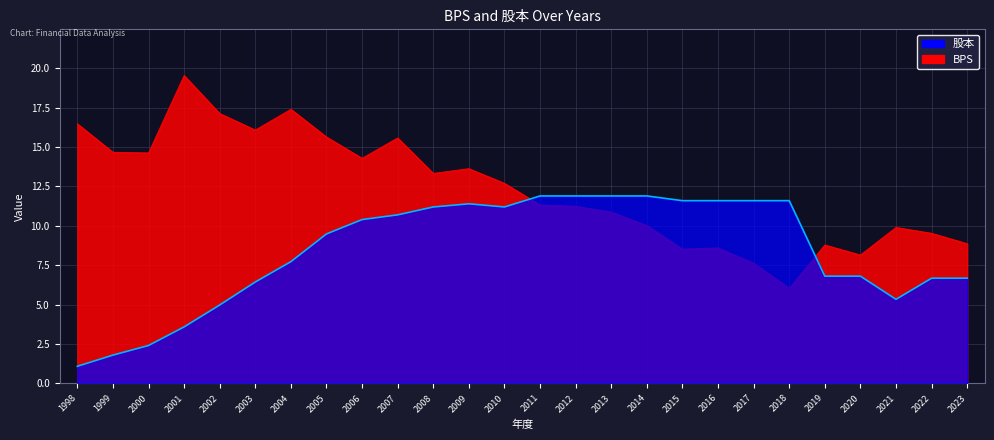

How many interior local peaks does the 股本 series have?

1